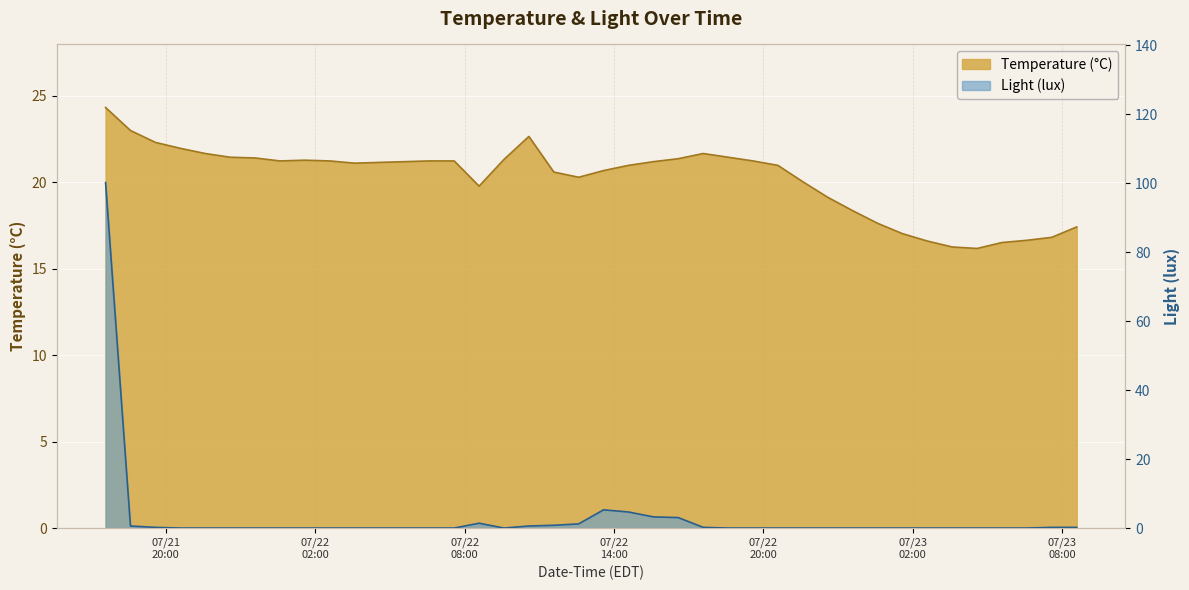

How many intersections are there between Light (lux) and Temperature (°C)?

1